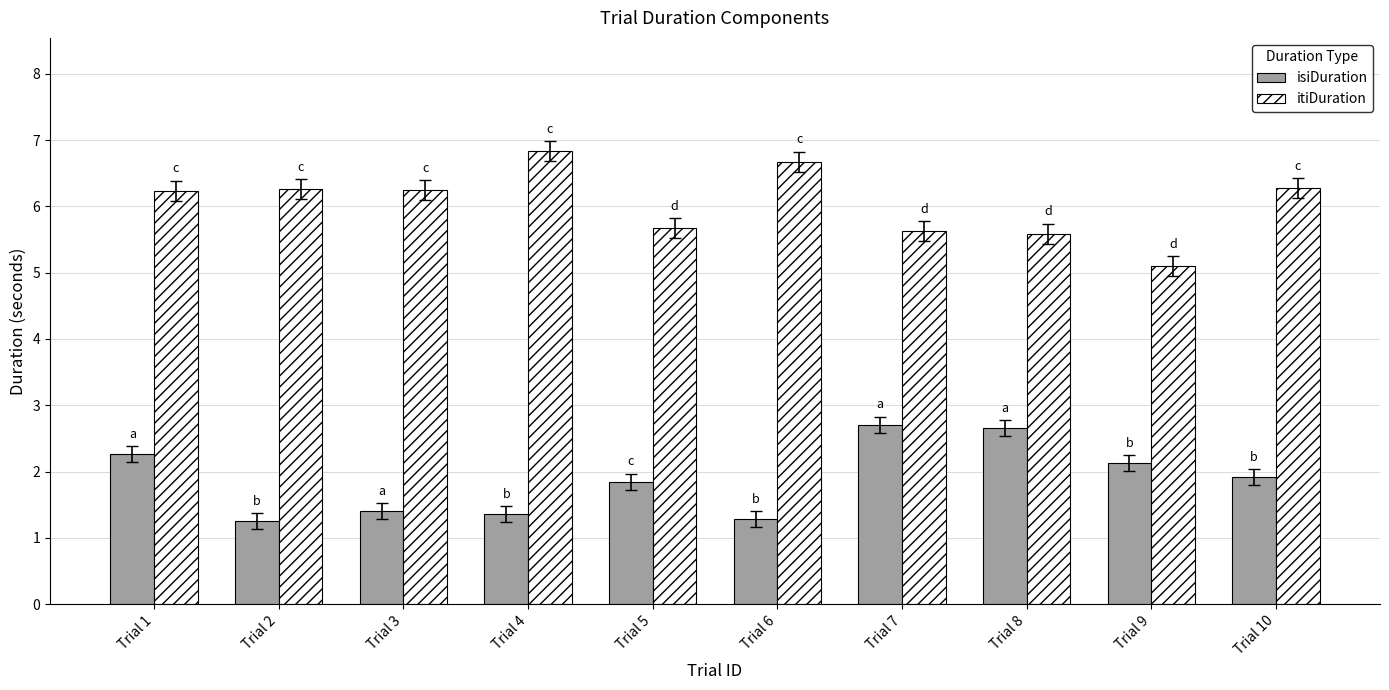

How many data points in itiDuration are above 6?

6